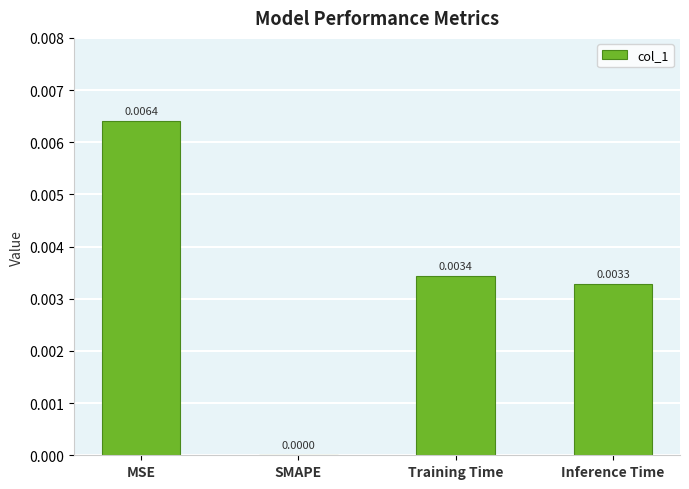

Which has a higher value, MSE or SMAPE?

MSE